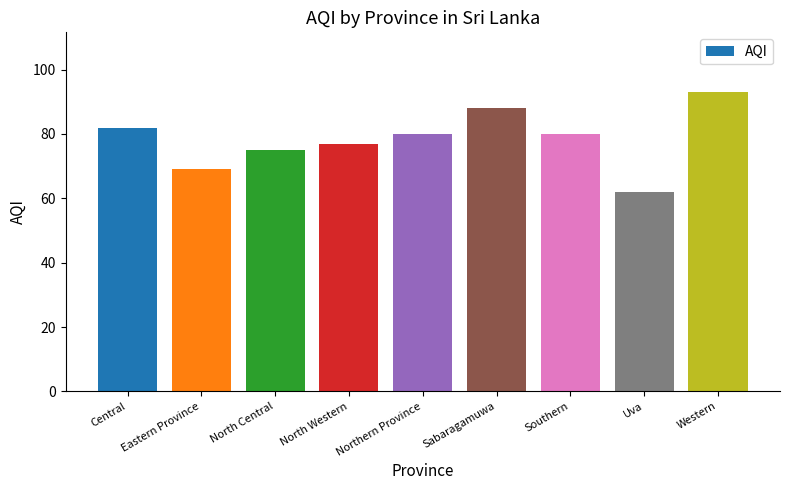

What is the change in value from Uva to Western?

+31